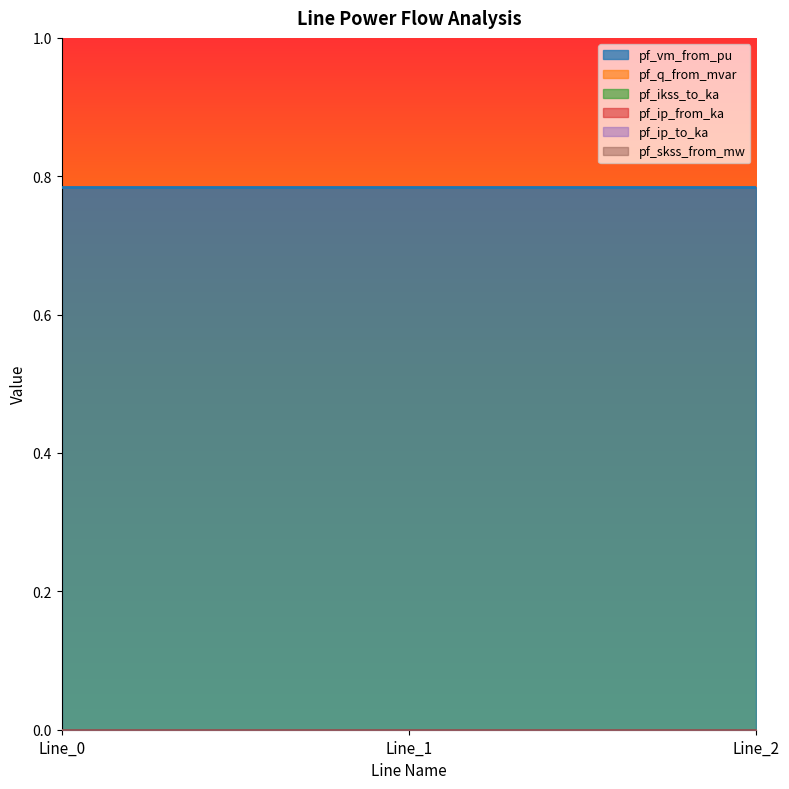

At which category is the sum across all series the highest?

Line_0